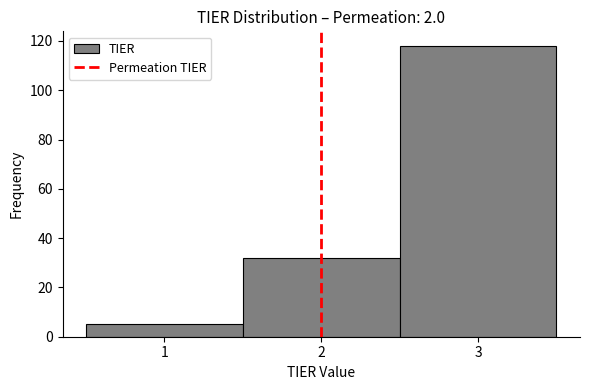

Reading left to right, list every bar in this chart as the range it spans on the x-axis followed by its height. The values are not printed on the chart, so give them approximately, as read against the axis.

0.5 to 1.5: 6
1.5 to 2.5: 32
2.5 to 3.5: 118